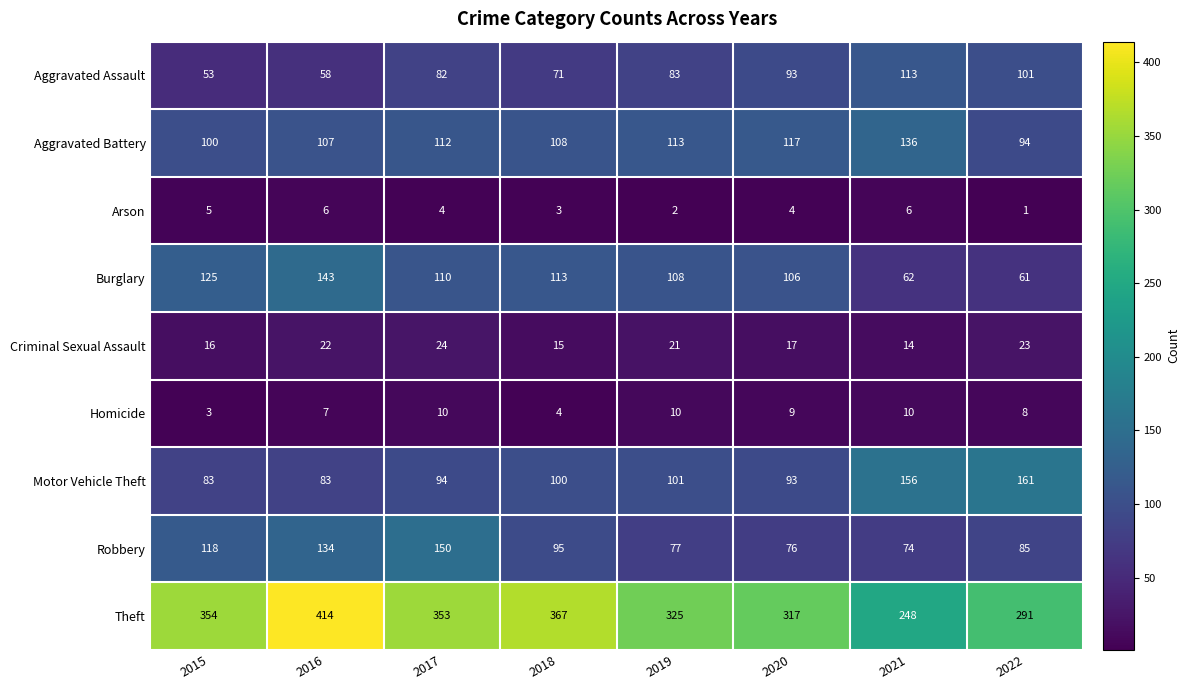

How many data points does each series have?

8